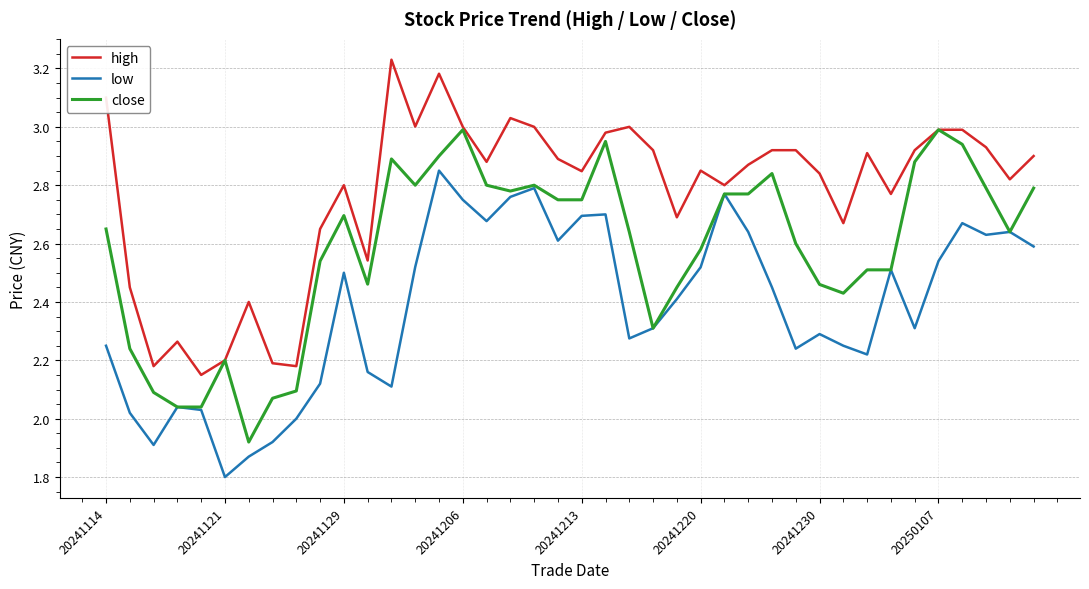

What is the minimum value shown in the chart?

1.8